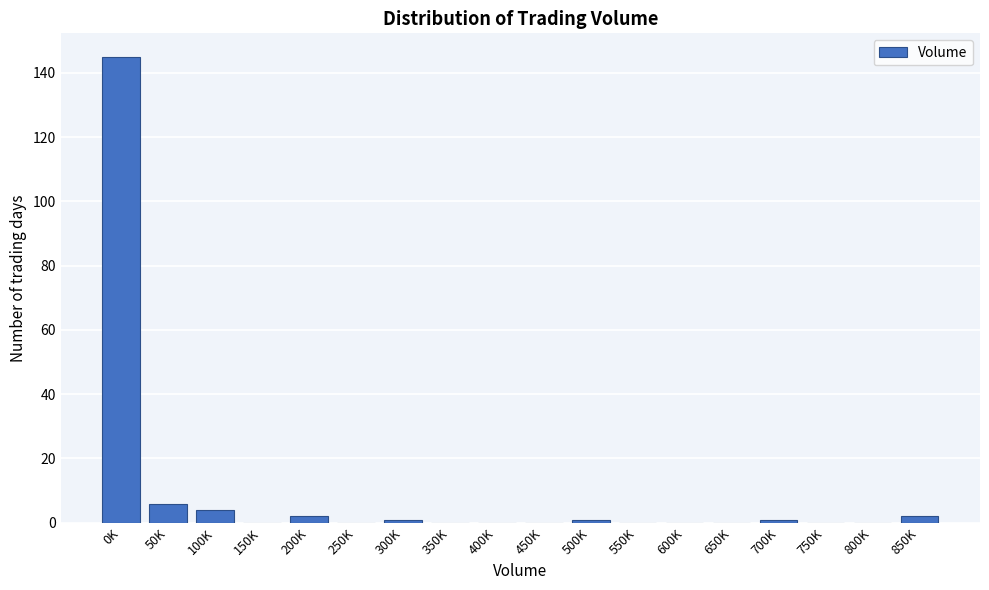

Reading left to right, what are all the values shown in this chart?

0K=145	50K=6	100K=4	150K=0	200K=2	250K=0	300K=1	350K=0	400K=0	450K=0	500K=1	550K=0	600K=0	650K=0	700K=1	750K=0	800K=0	850K=2